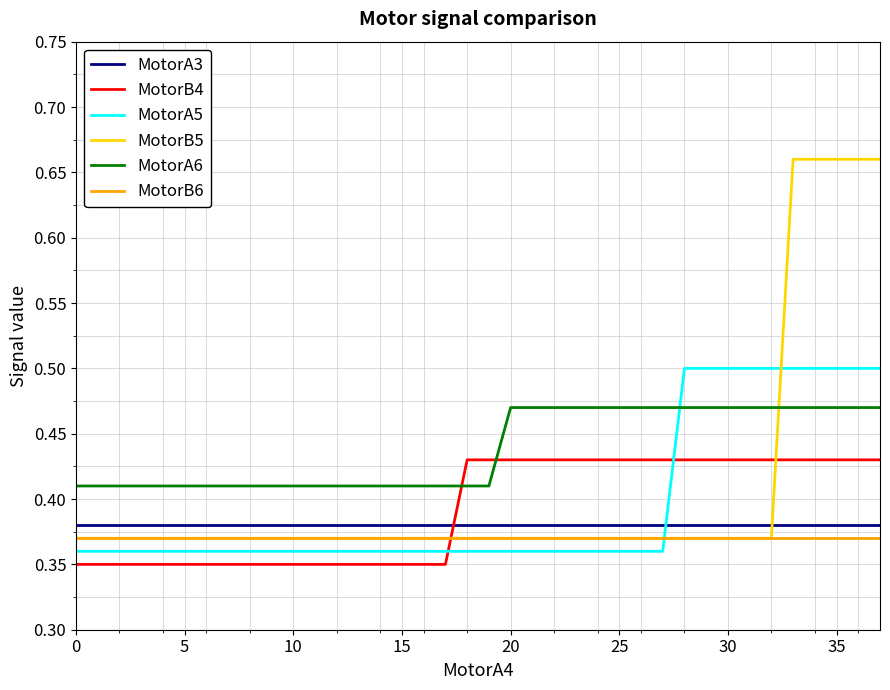

Which series has the largest total across all categories?

MotorA6